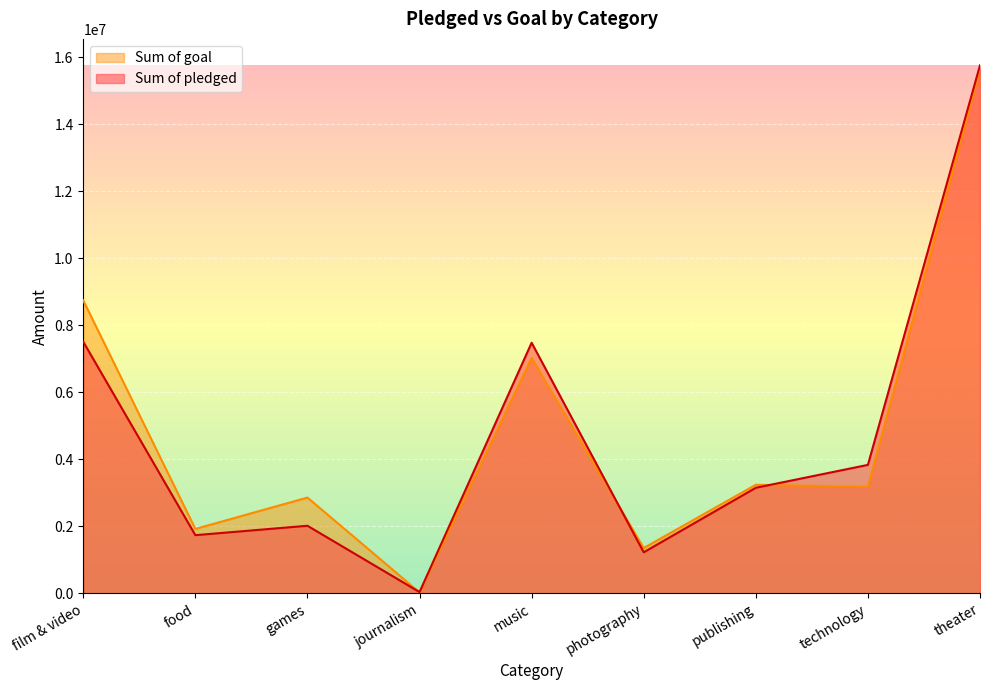

How many data points in Sum of goal are less than 3177400?

4